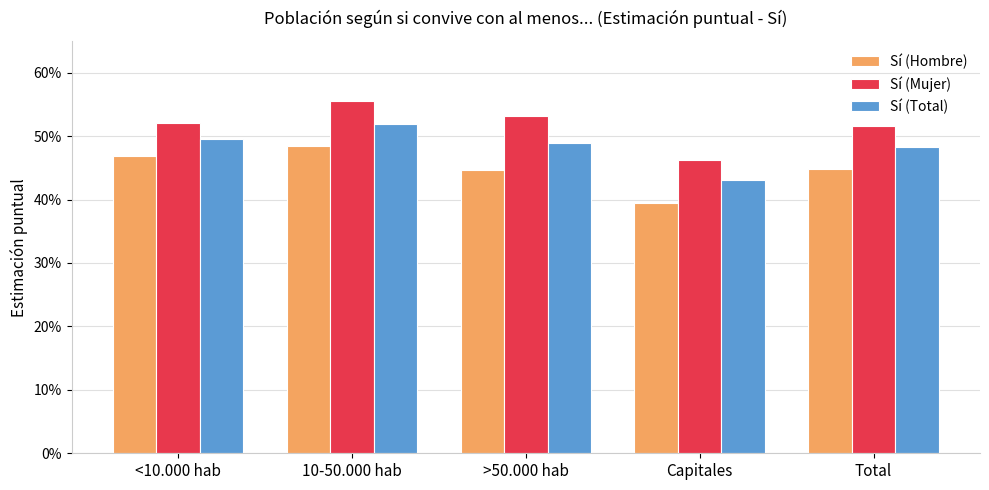

What is the total value across all series at >50.000 hab?

1.5